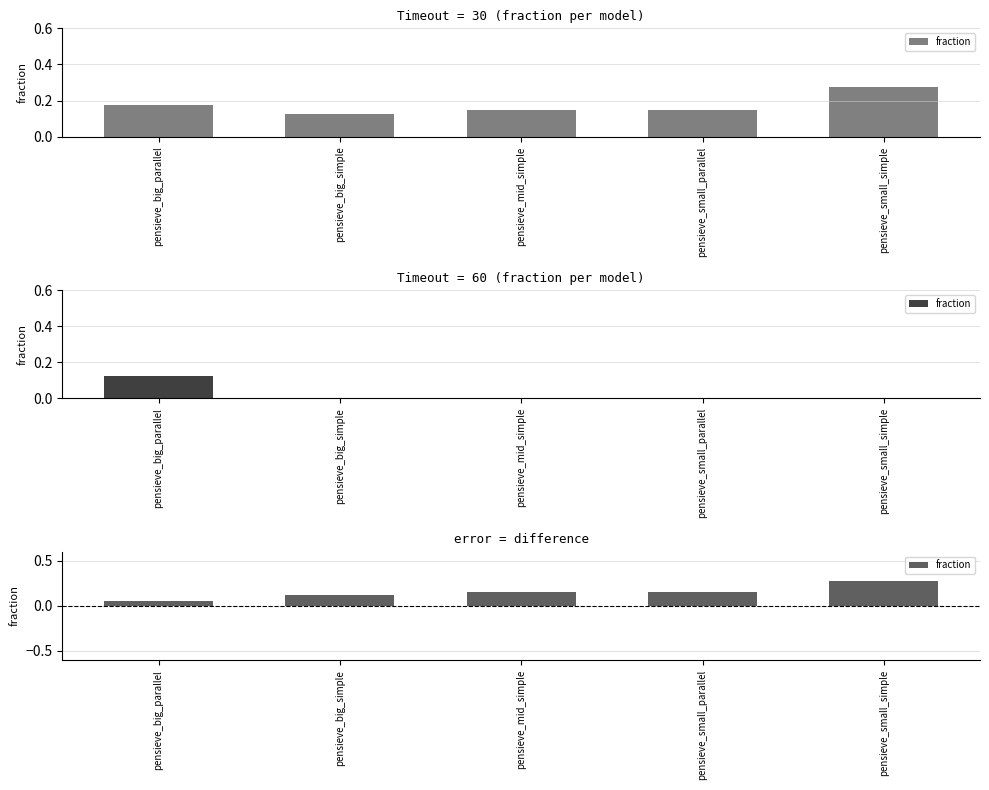

What is the average value?

0.1